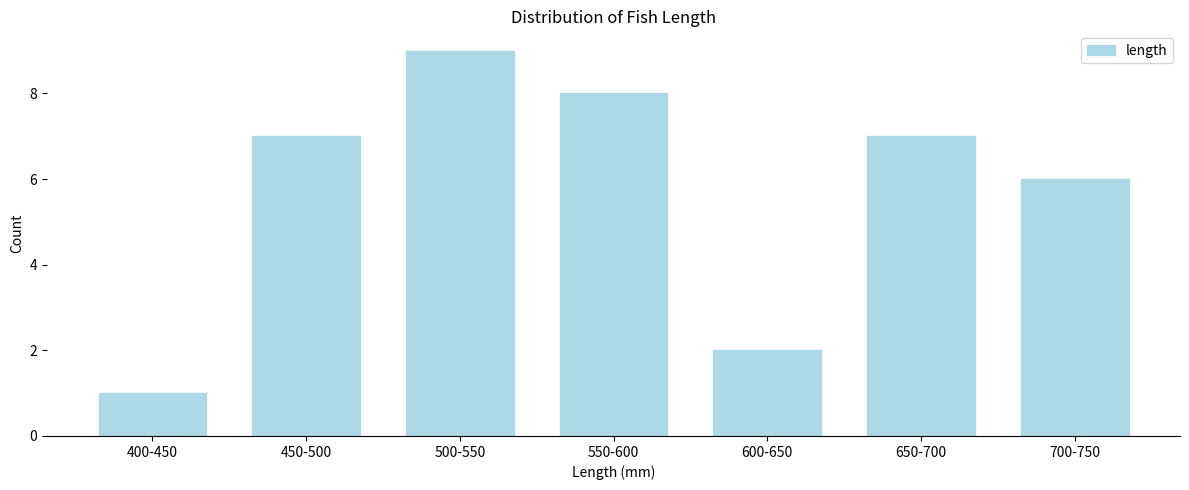

Reading right to left, list all the values displayed in this chart.

6	7	2	8	9	7	1